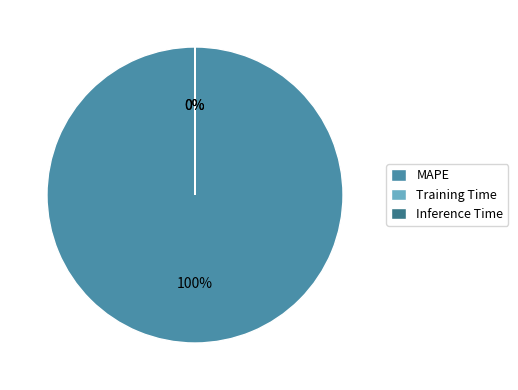

Rank the categories by value from highest to lowest.

MAPE, Training Time, Inference Time